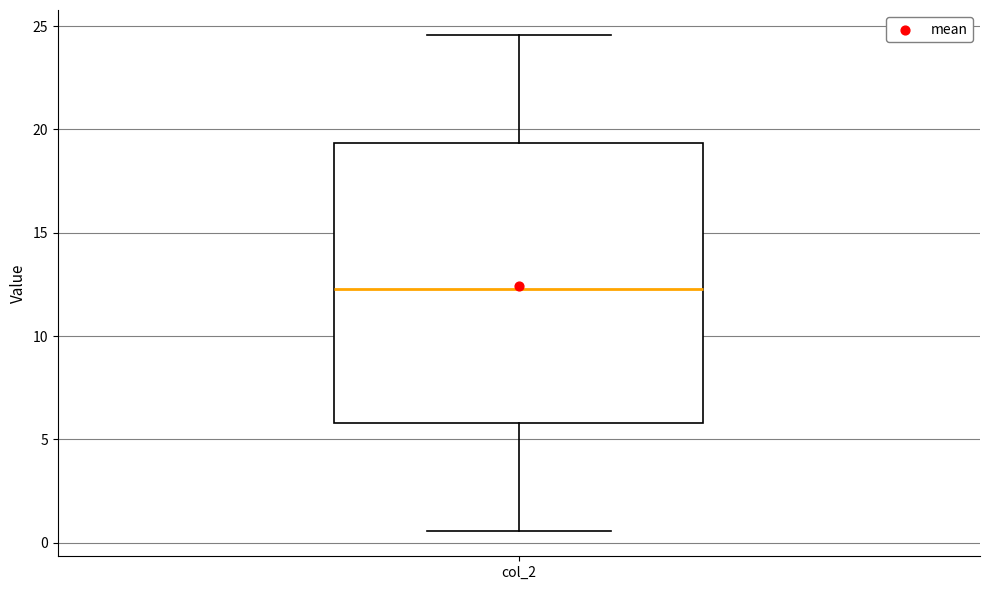

Where does the upper whisker of the box for col_2 end on the y-axis? The values are not printed on the chart, so give them approximately, as read against the axis.

24.5